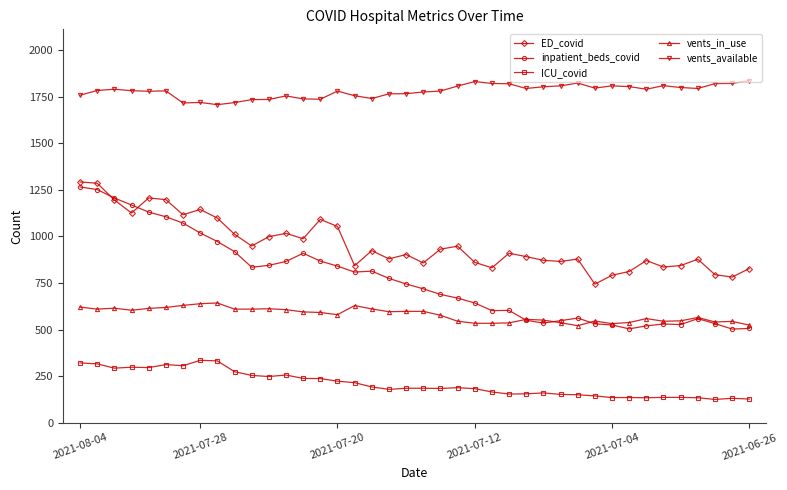

True or false: vents_in_use has more than 1 interior local peaks.

True